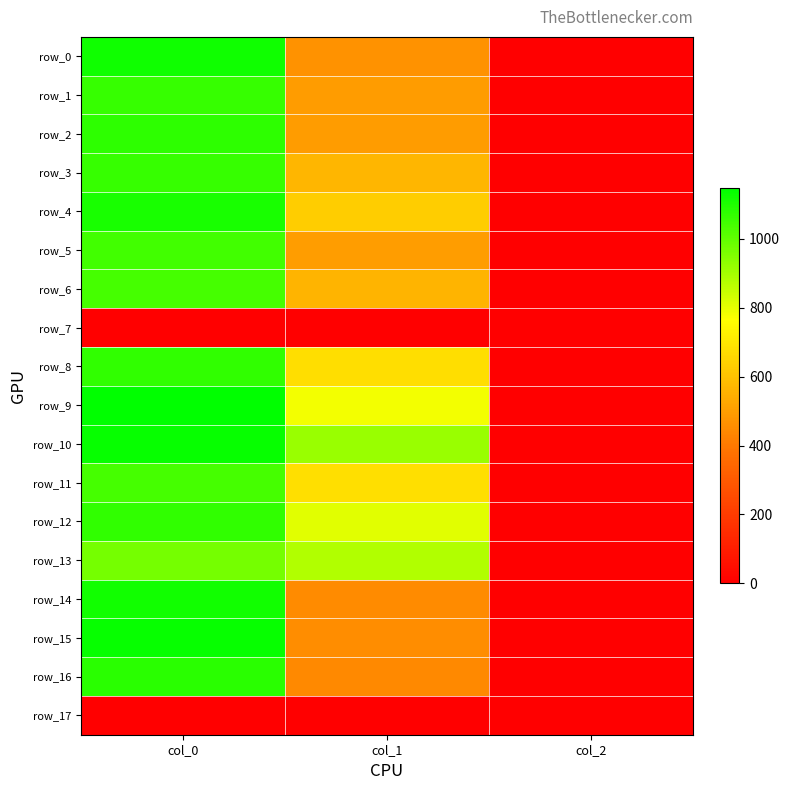

Which has a higher value, col_2 or col_0?

col_0